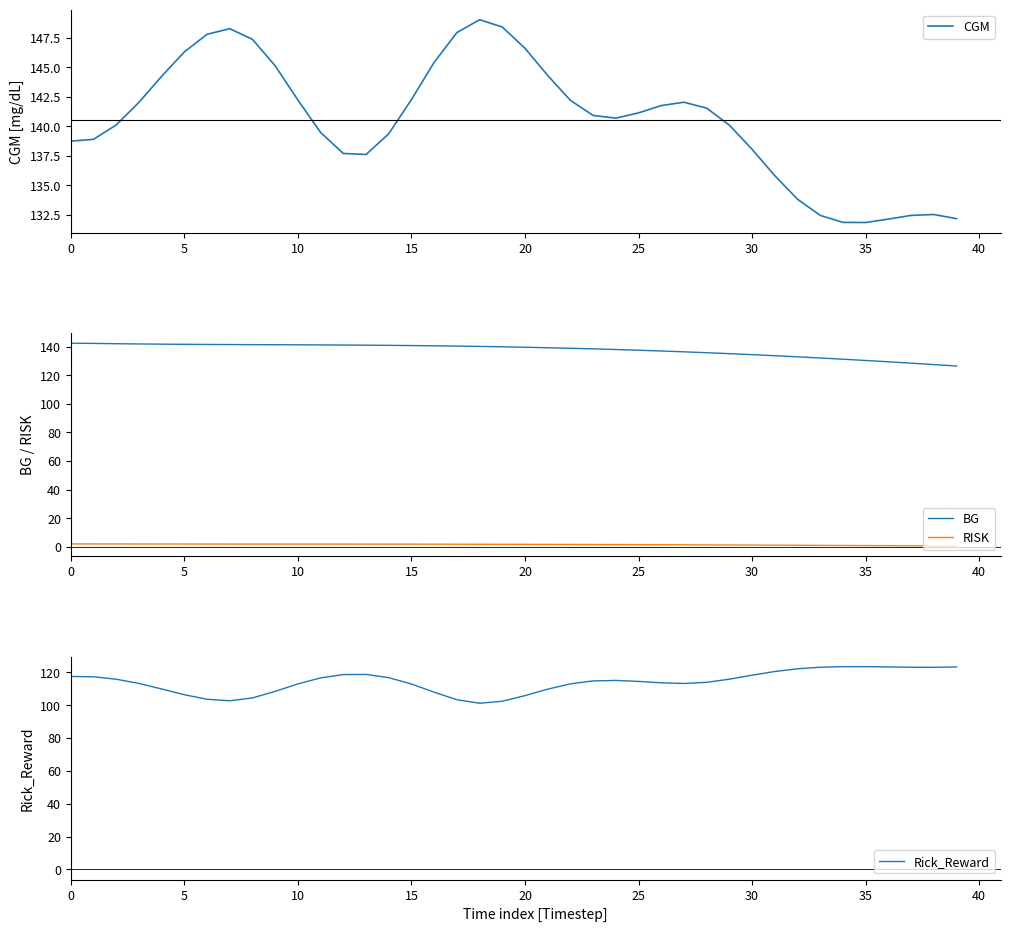

What is the sum of the Rick_Reward values at 31 and 27?

233.8